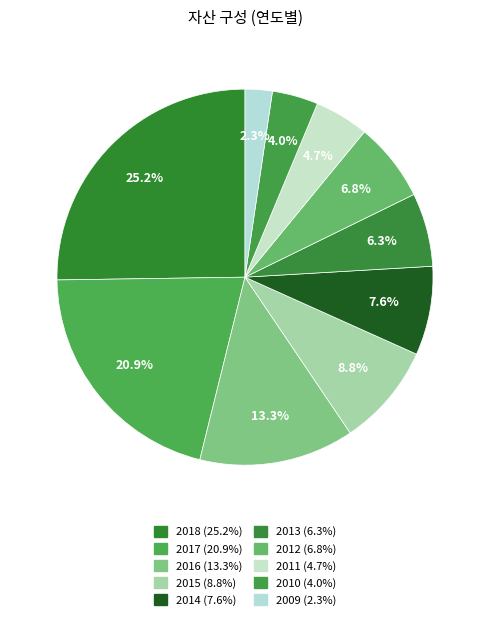

To the nearest percent, what is the average slice percentage?

10%